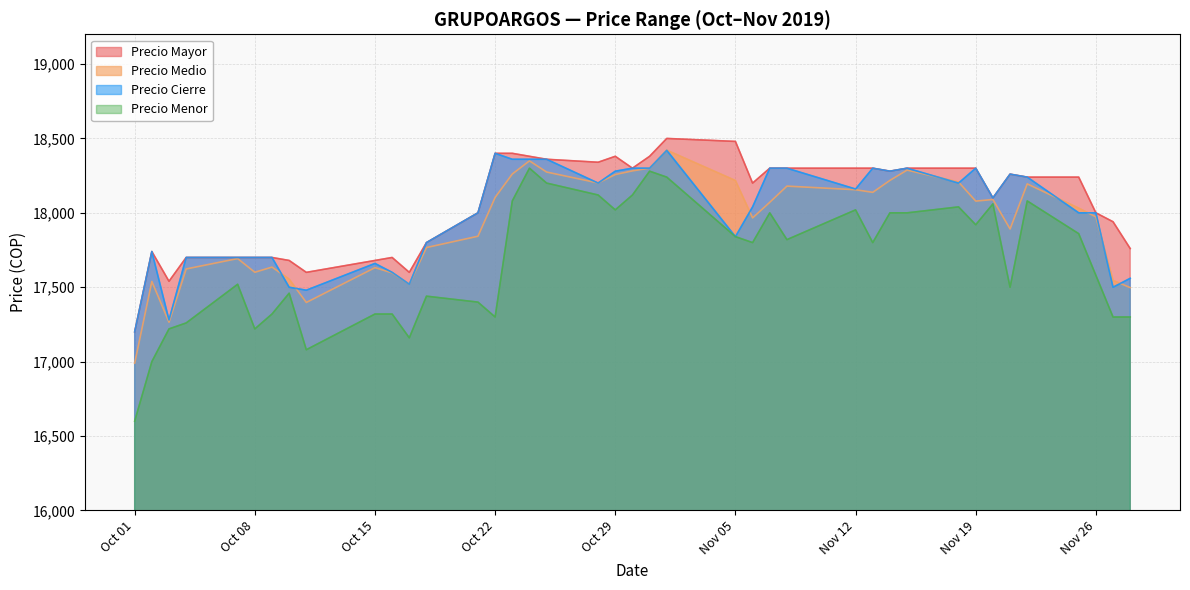

What is the maximum value shown in the chart?

18500.0